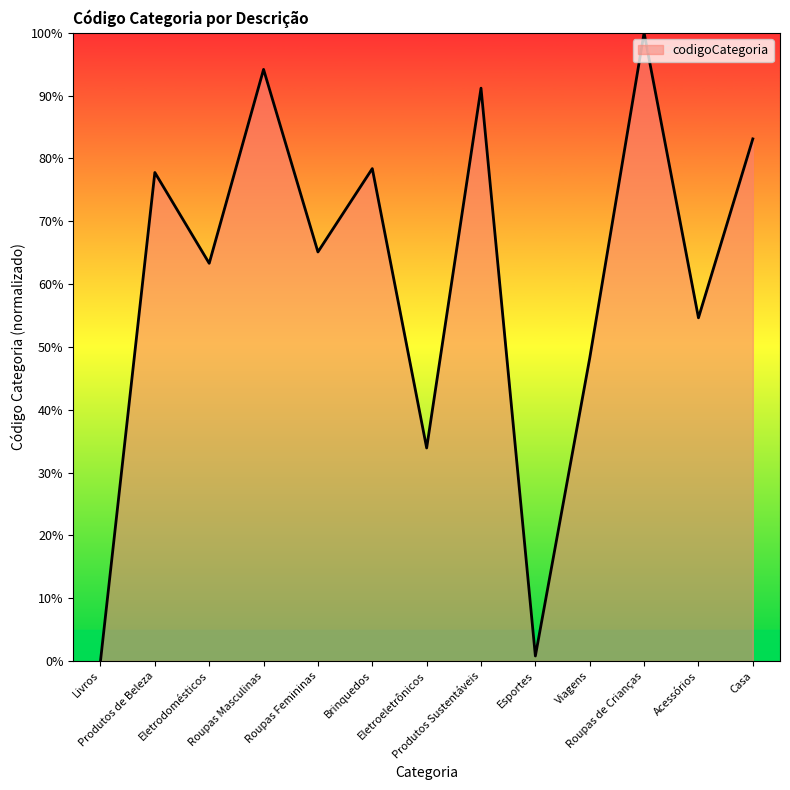

True or false: the data has more than 0 interior local peaks.

True